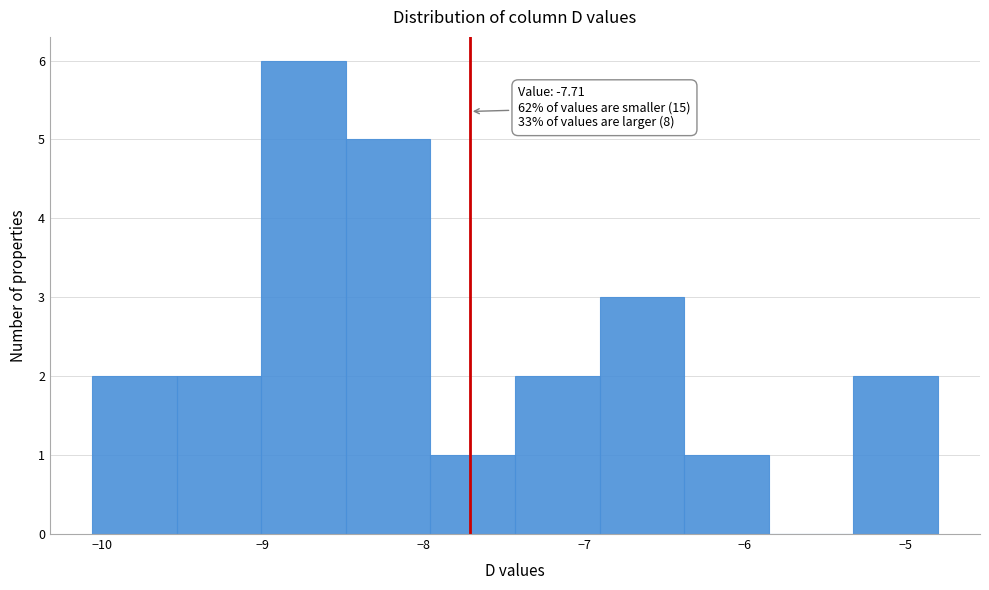

Over which range of the x-axis is the bar tallest?

-9.0 to -8.5